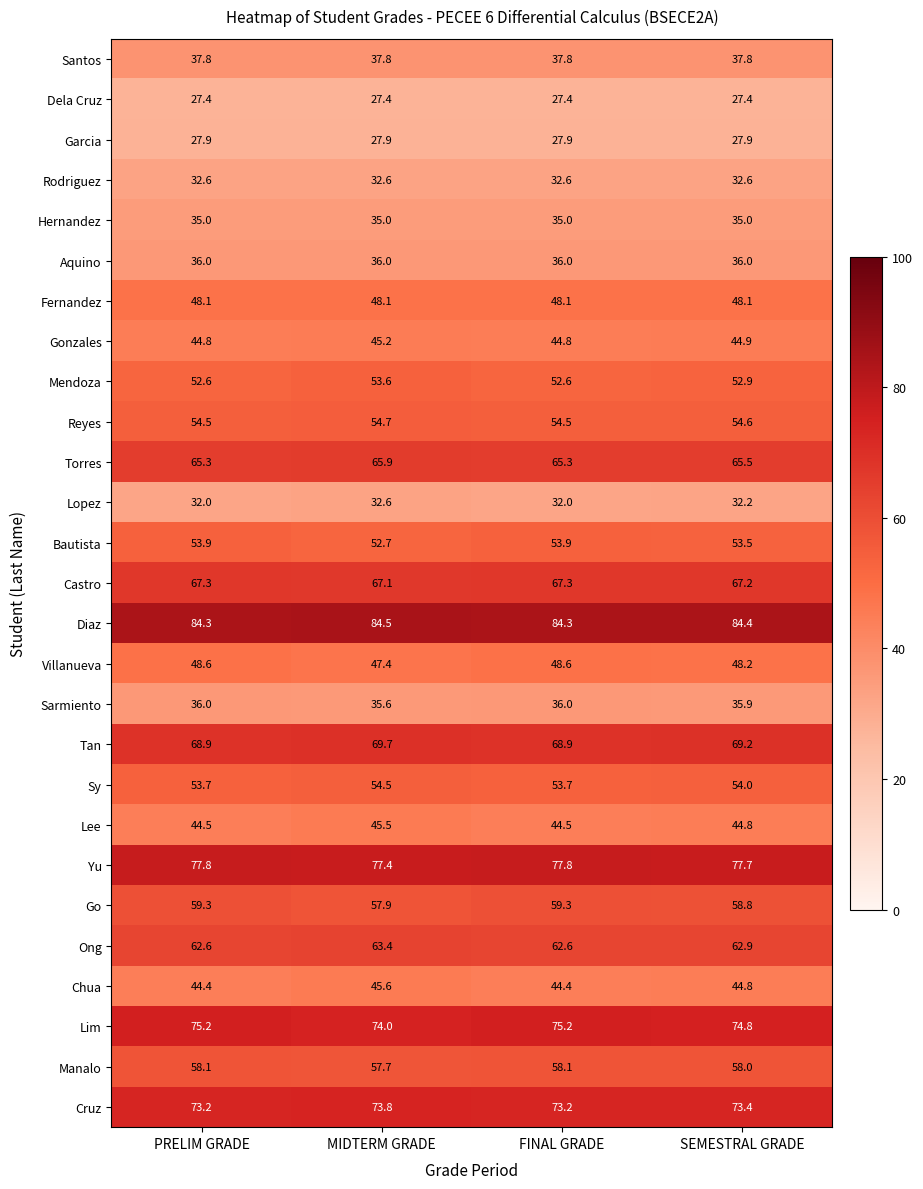

What is the total value across all series at PRELIM GRADE?

1401.8